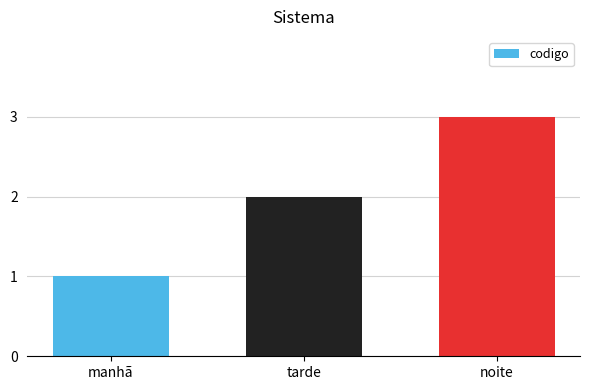

Read the value at noite.

3